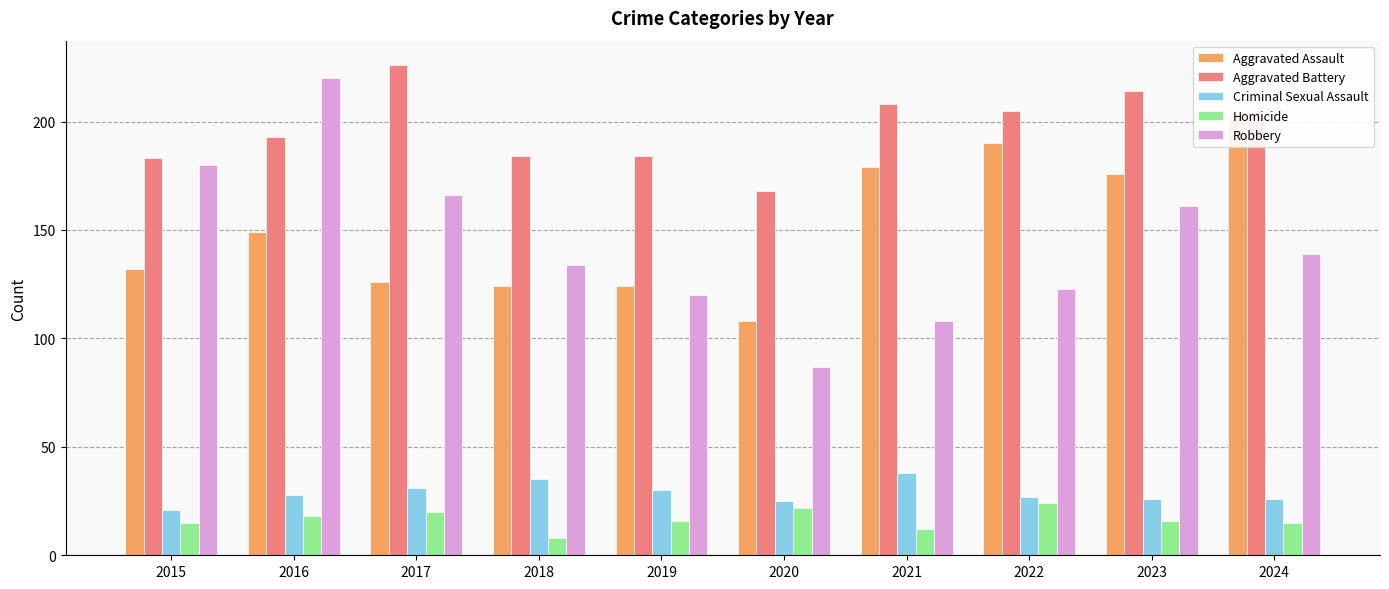

How many bars are there in total?

50